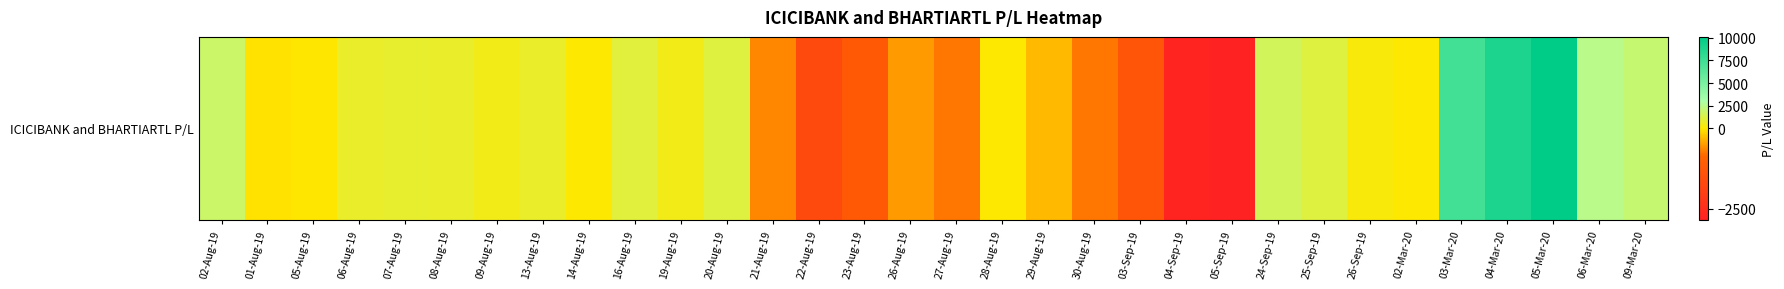

At which label does the data first exceed 416?

02-Aug-19